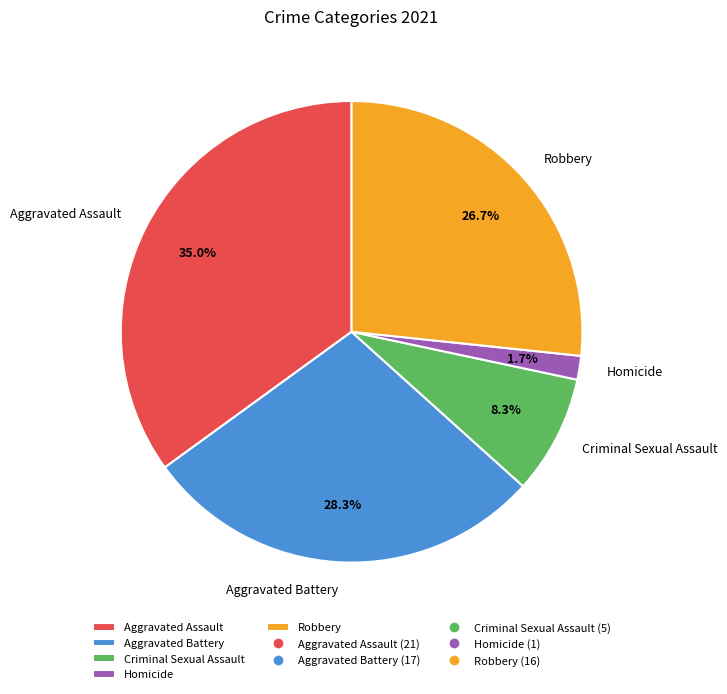

To the nearest percent, what is the difference between the Criminal Sexual Assault and Homicide slice percentages?

7%